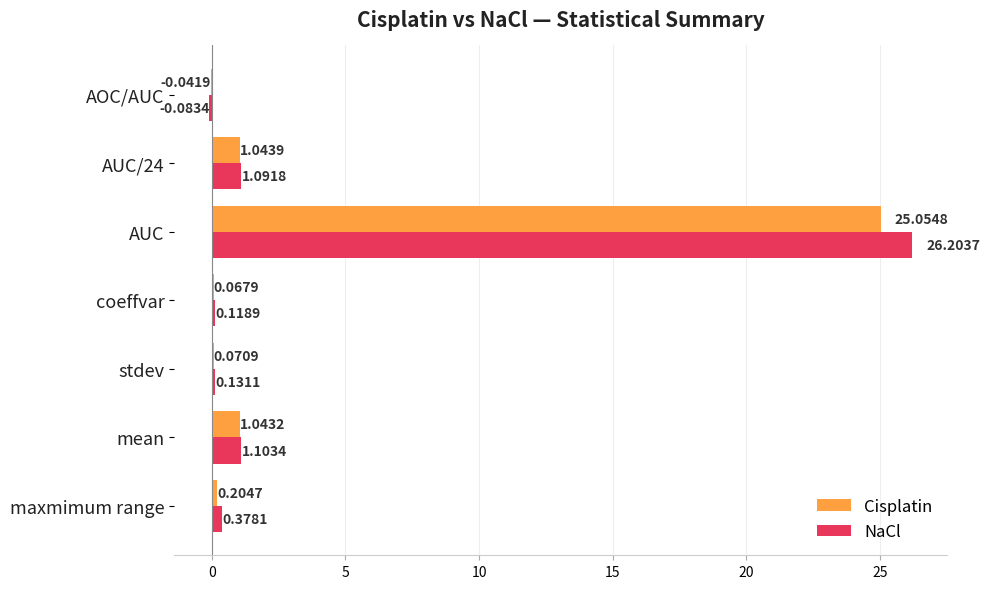

Which category has the highest value across all series?

AUC